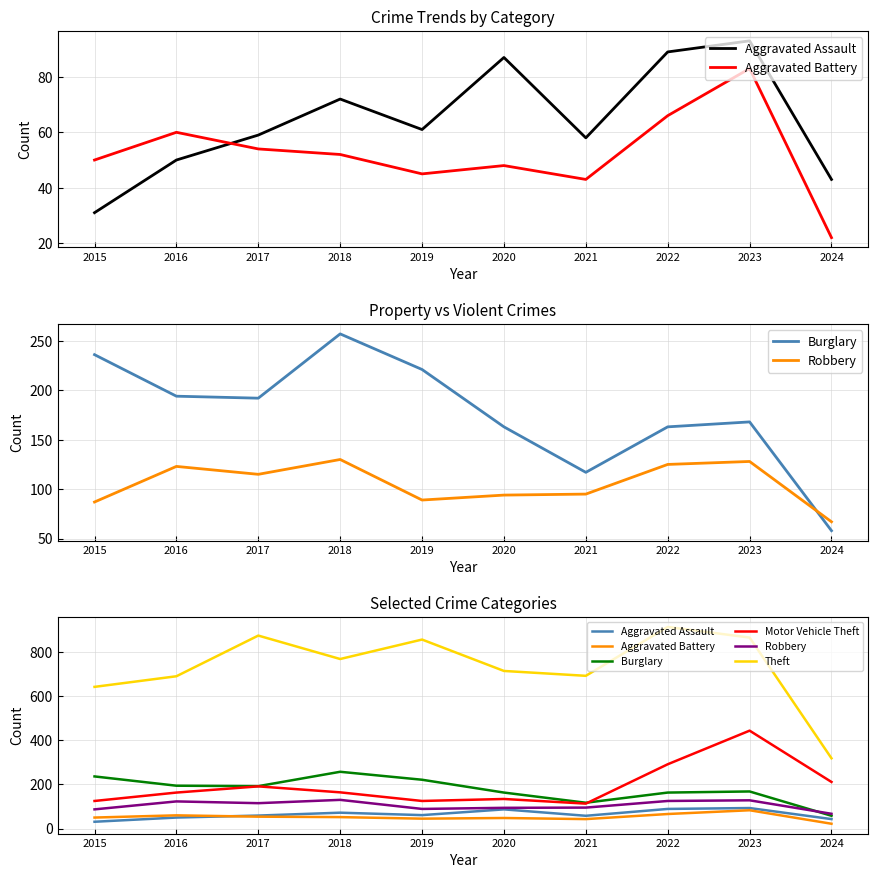

Which has a higher value, 2024 or 2022?

2022